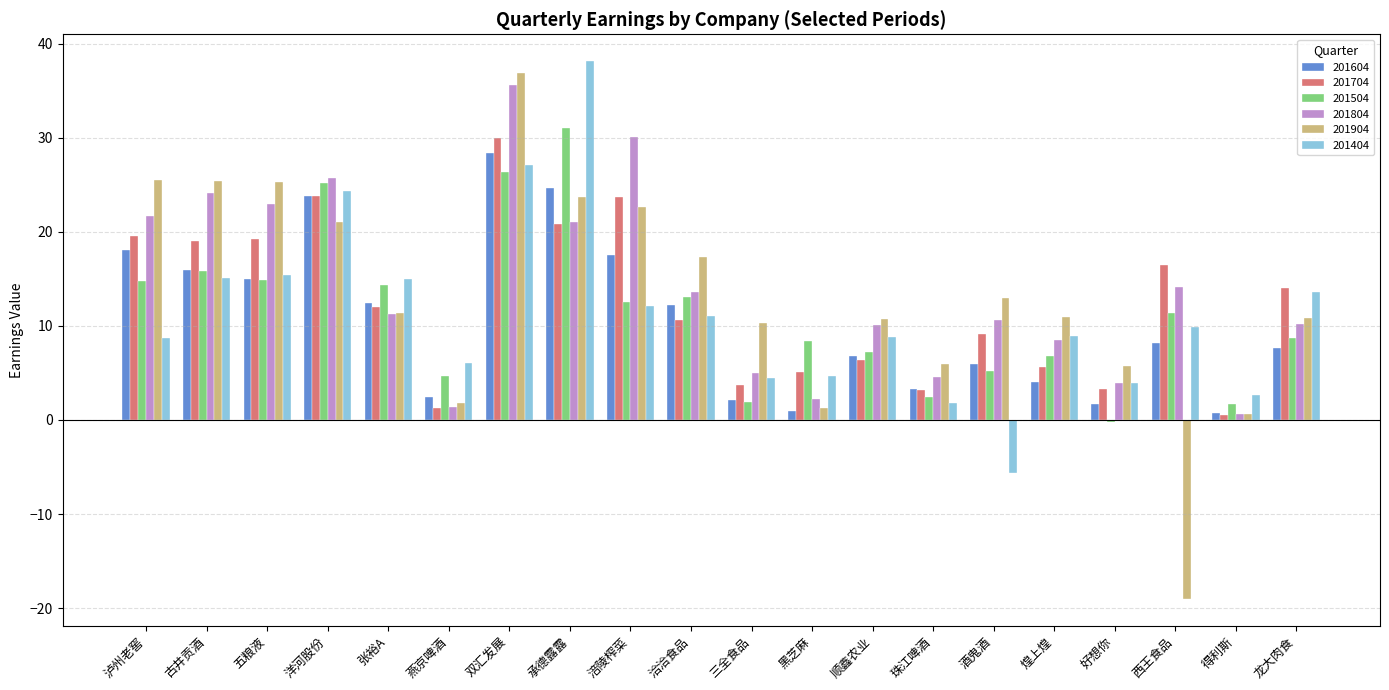

At how many categories does at least one series exceed 18?

7